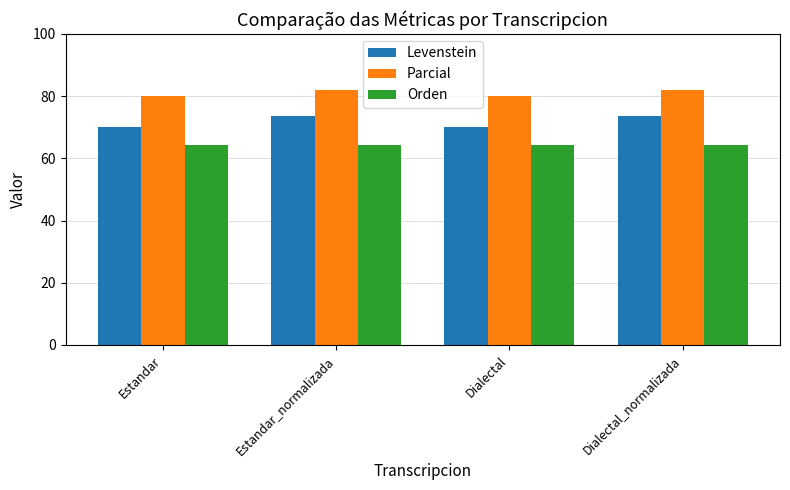

What is the sum of all Parcial values?

324.3